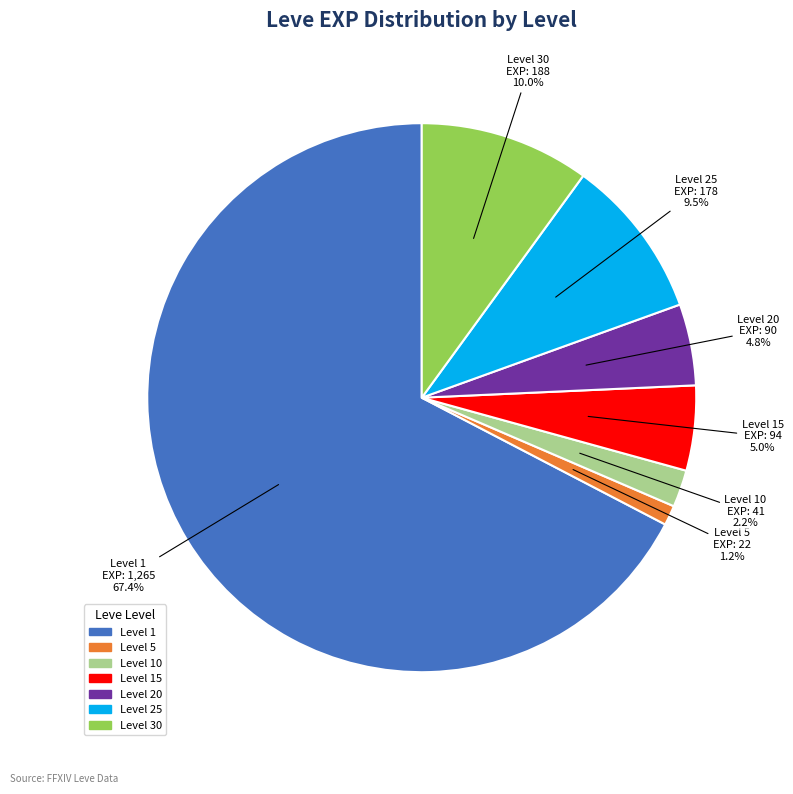

How many slices are in this pie chart?

7